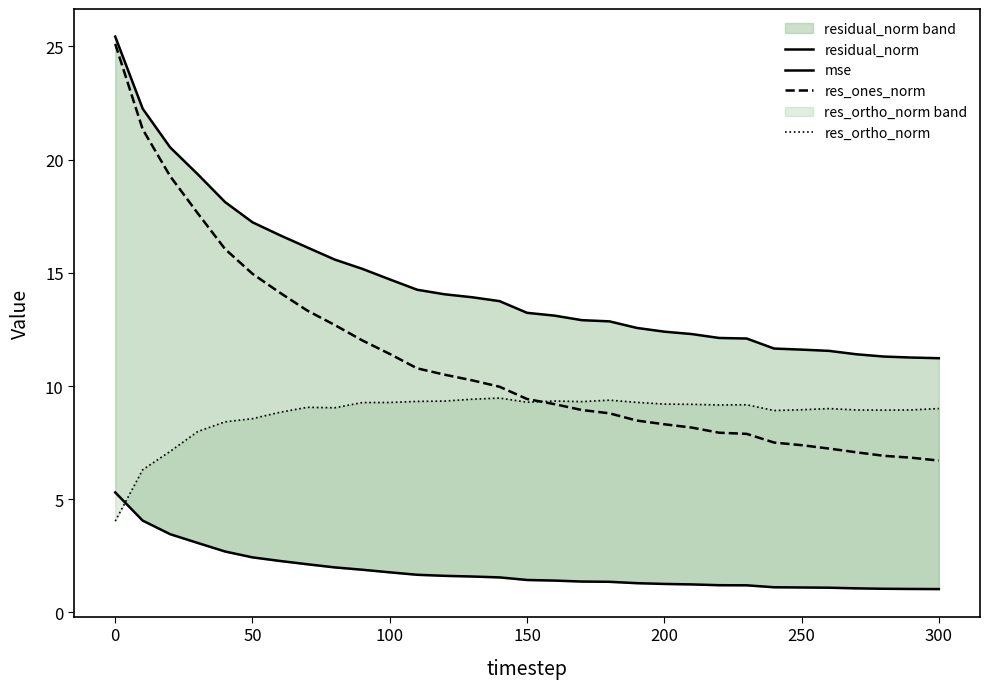

How many lines are shown in the chart?

4